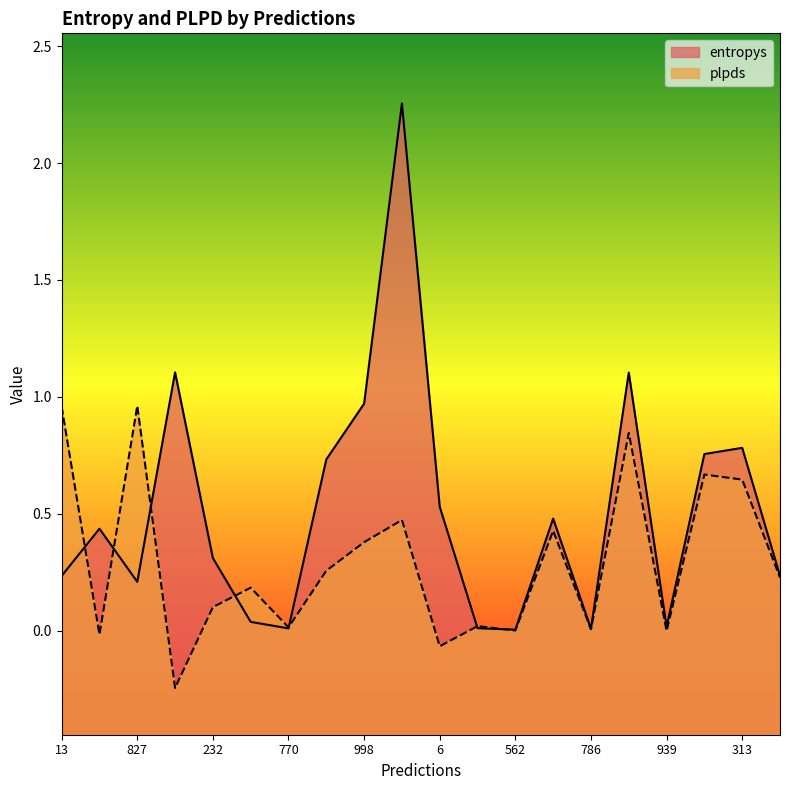

The value of entropys at 998 is 1.0. True or false?

True